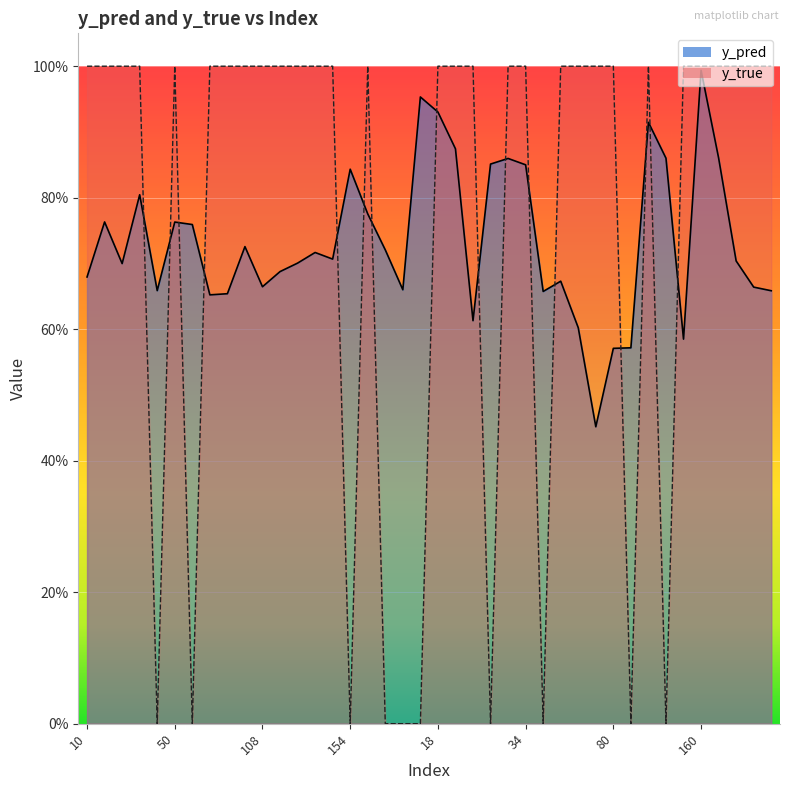

Which series has the largest total across all categories?

y_true